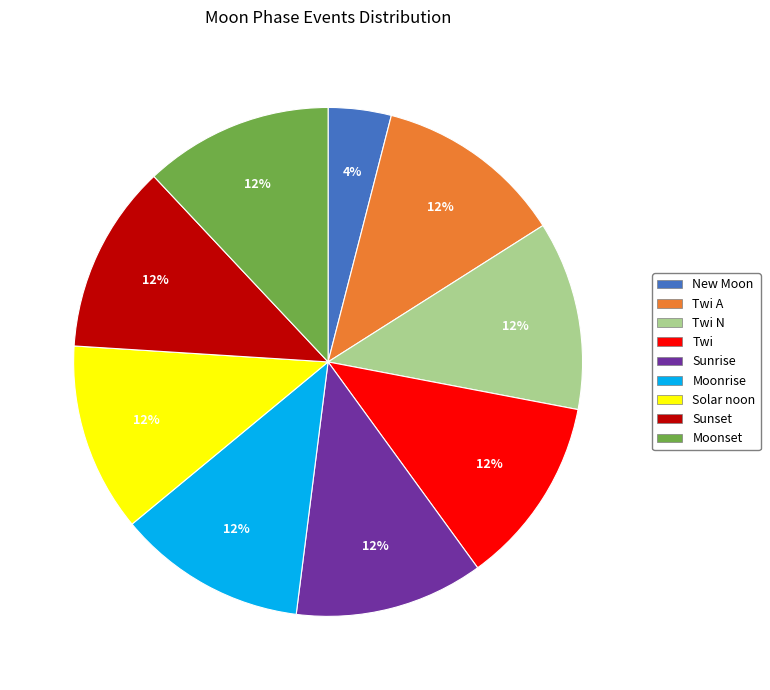

What is the smallest slice in the pie chart?

New Moon